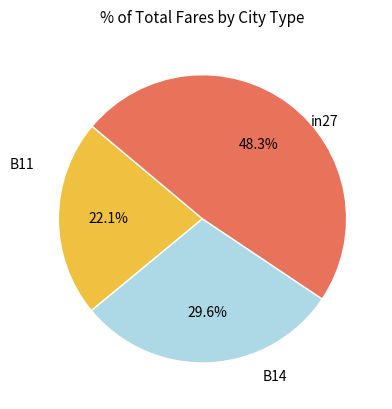

Which slice is the smallest?

in27